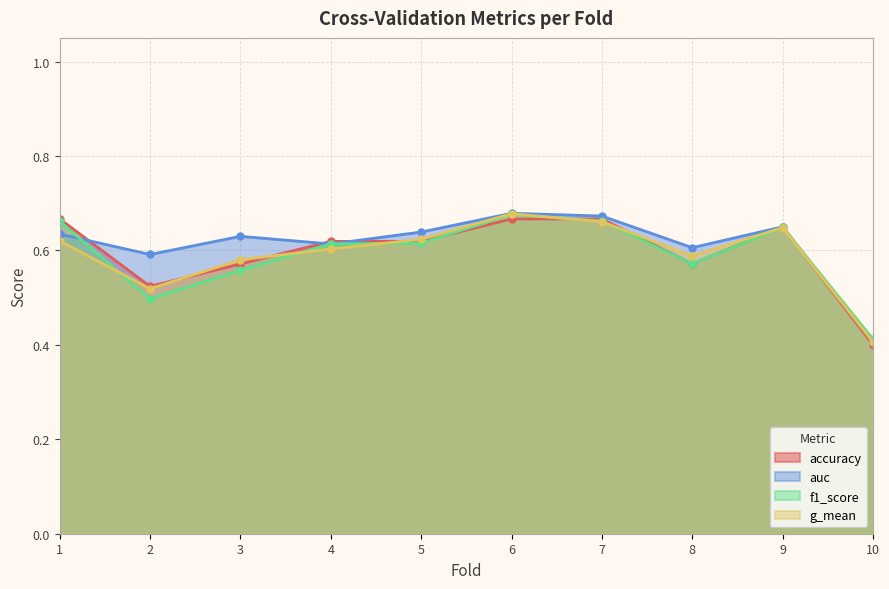

Which series has the largest total across all categories?

auc